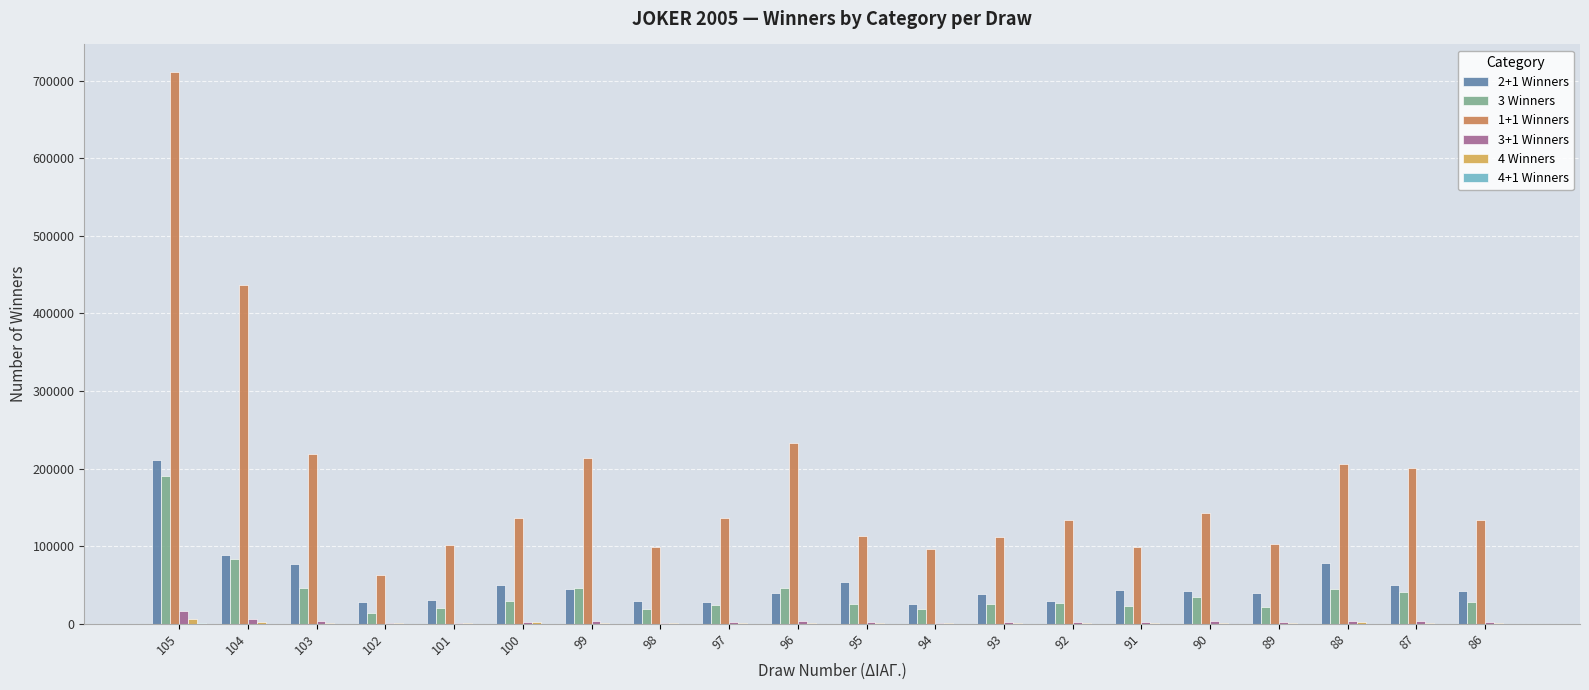

What is the maximum value shown in the chart?

711330